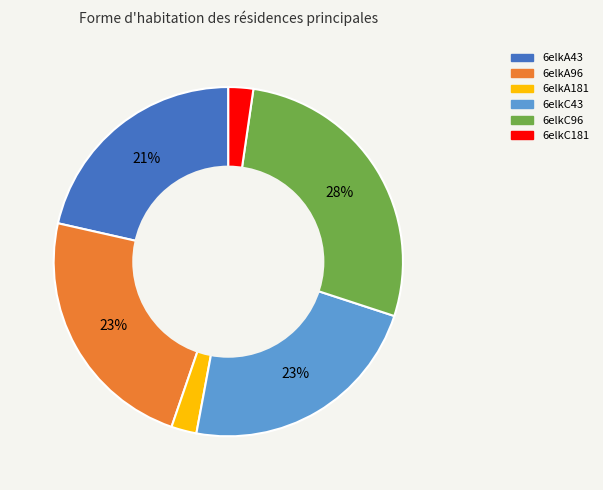

Do 6elkC181 and 6elkA96 together represent more than half of the pie?

No